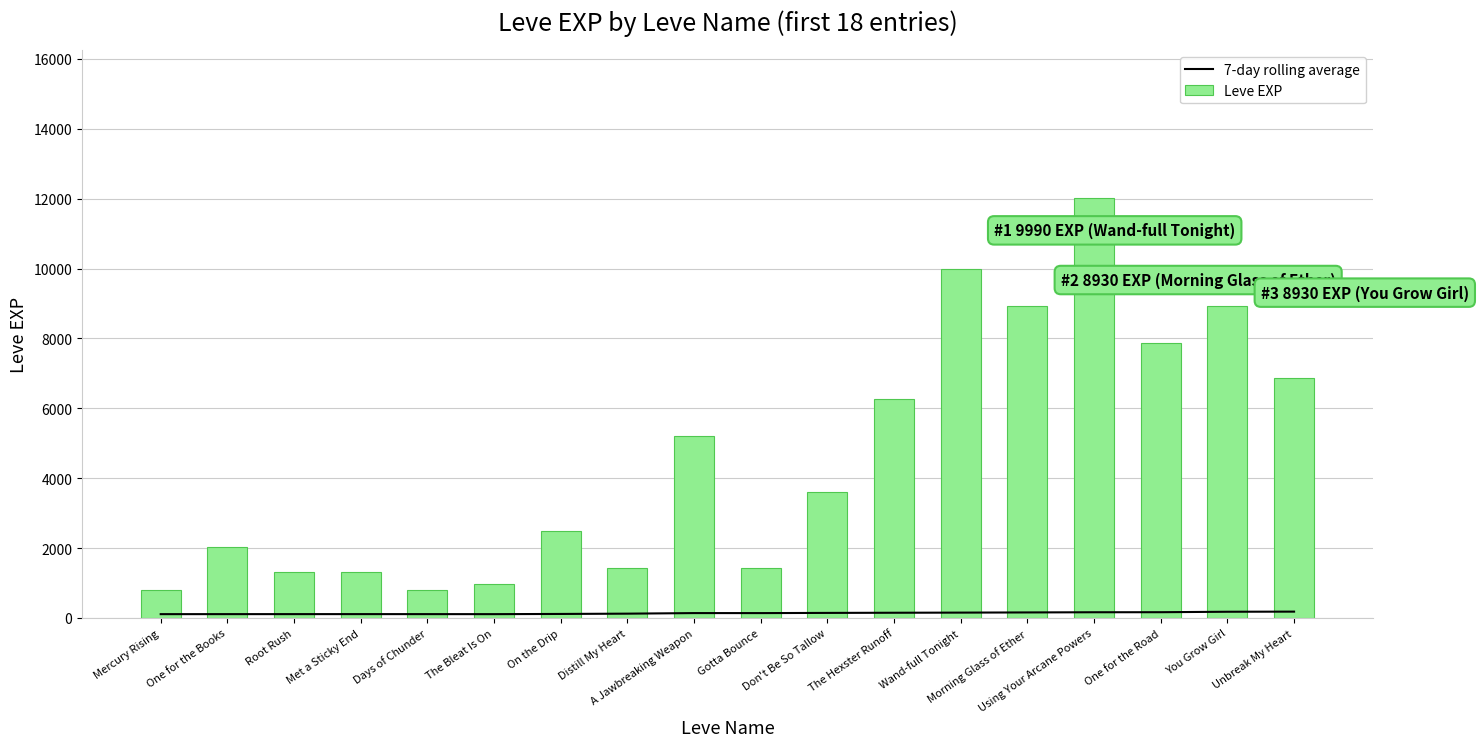

What is the value of the Leve EXP bar at the 4th from the left?

1330